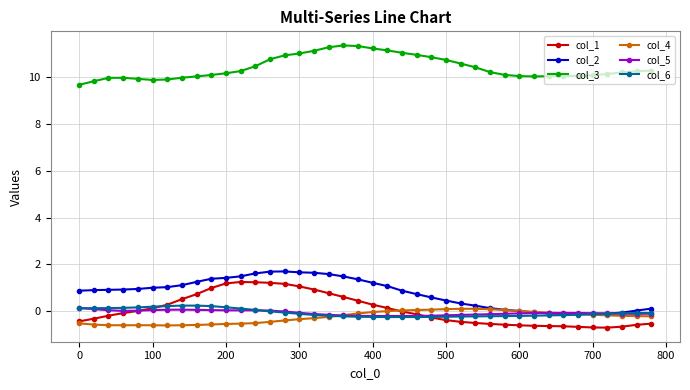

How many series are shown in this chart?

6